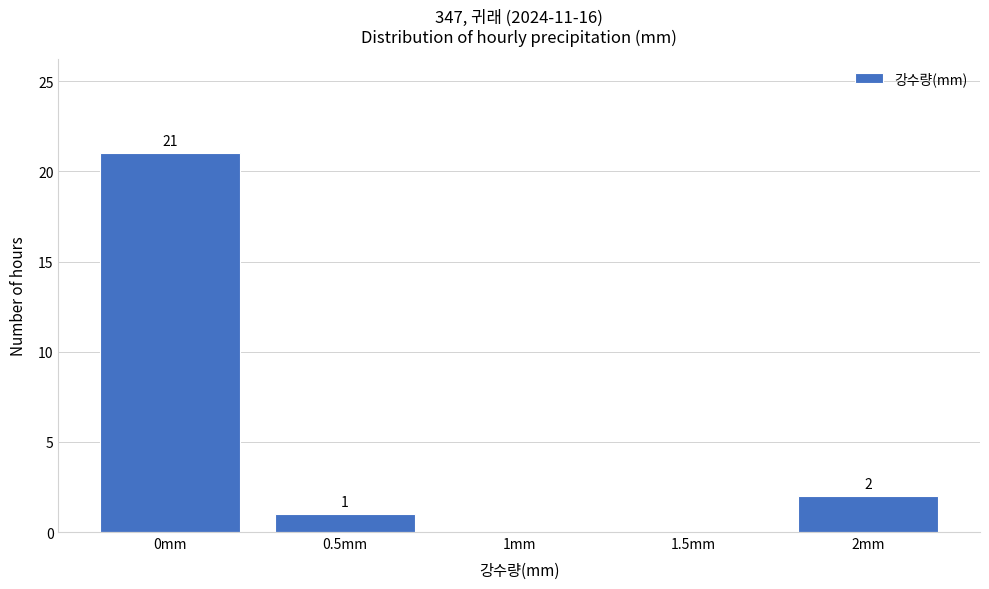

Which range on the x-axis has the tallest bar?

-0.25 to 0.25